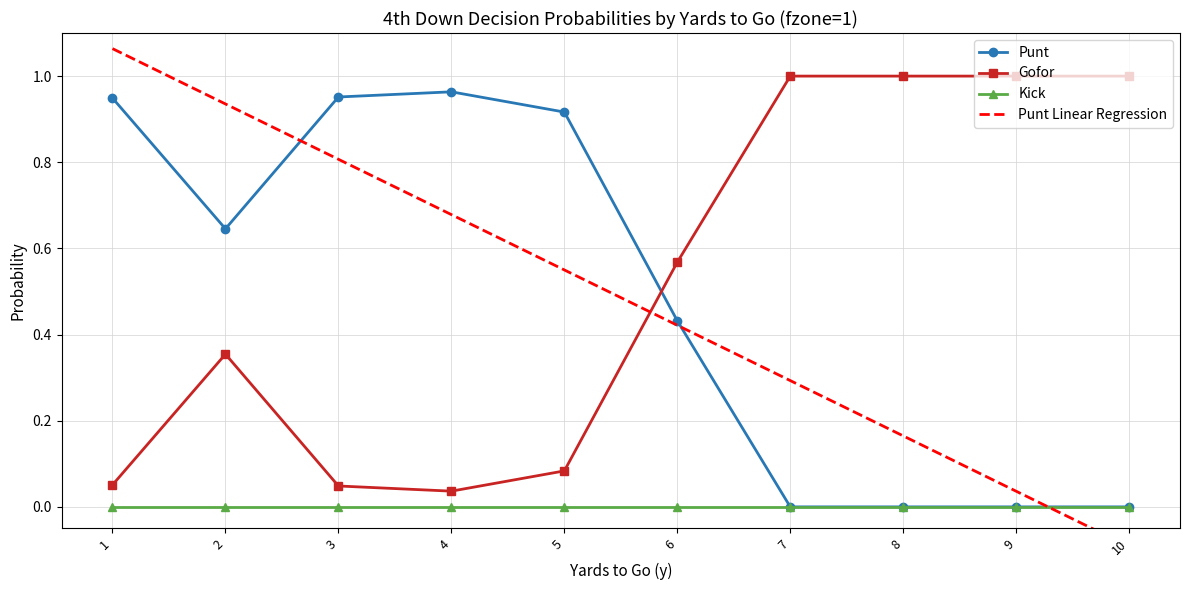

The value of Punt Linear Regression at 1 is 1.4. True or false?

False